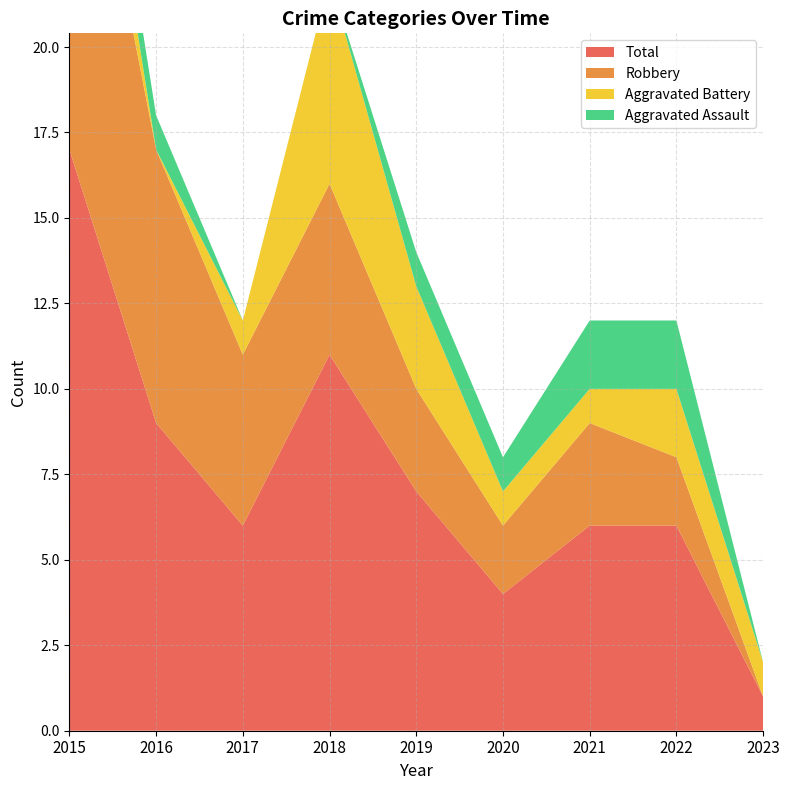

Reading left to right, extract all data points from this chart.

Aggravated Assault: 2015=1	2016=1	2017=0	2018=0	2019=1	2020=1	2021=2	2022=2	2023=0
Aggravated Battery: 2015=3	2016=0	2017=1	2018=6	2019=3	2020=1	2021=1	2022=2	2023=1
Robbery: 2015=13	2016=8	2017=5	2018=5	2019=3	2020=2	2021=3	2022=2	2023=0
Total: 2015=17	2016=9	2017=6	2018=11	2019=7	2020=4	2021=6	2022=6	2023=1